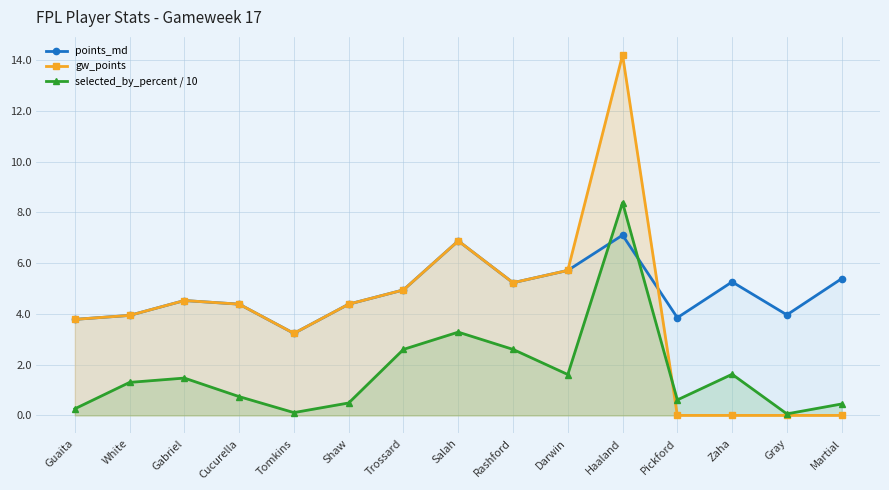

Is it true that points_md equals 5.4 at Guaita?

False